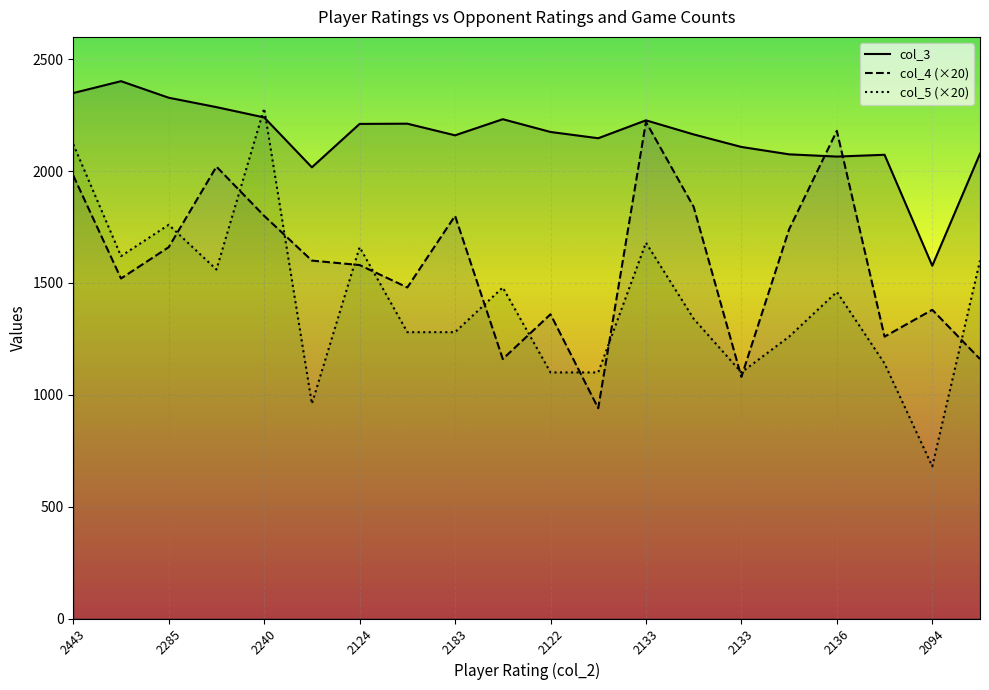

At which category is the sum across all series the highest?

2443